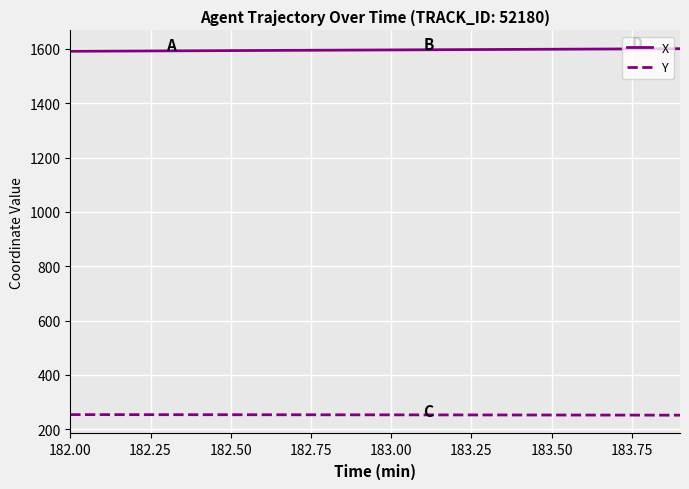

List the series in order of their peak value, highest first.

X, Y